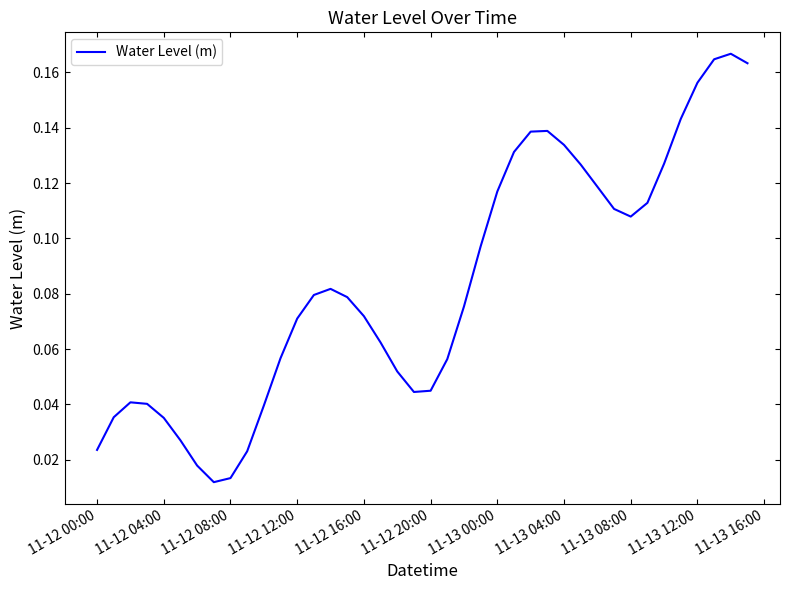

The value at 11-13 00:00 is 0.0. True or false?

False